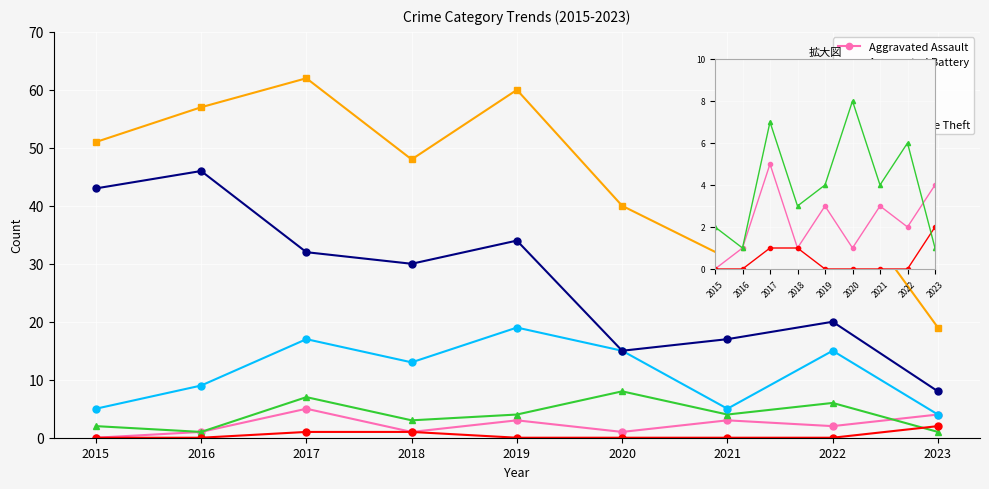

In Robbery, how many points are lower than both neighbors (excluding endpoints)?

2